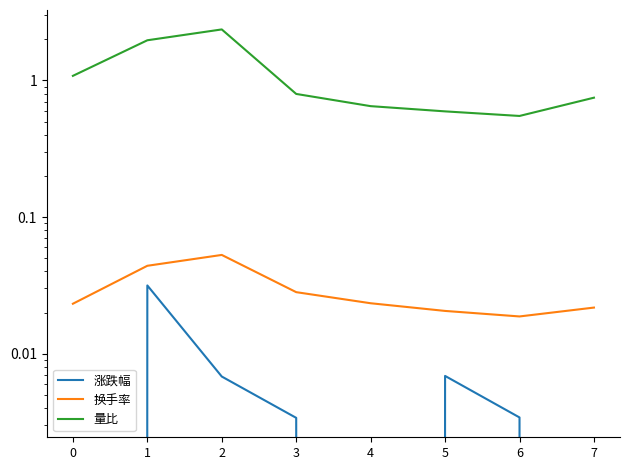

What is the difference between the highest and lowest values at 2?

2.4